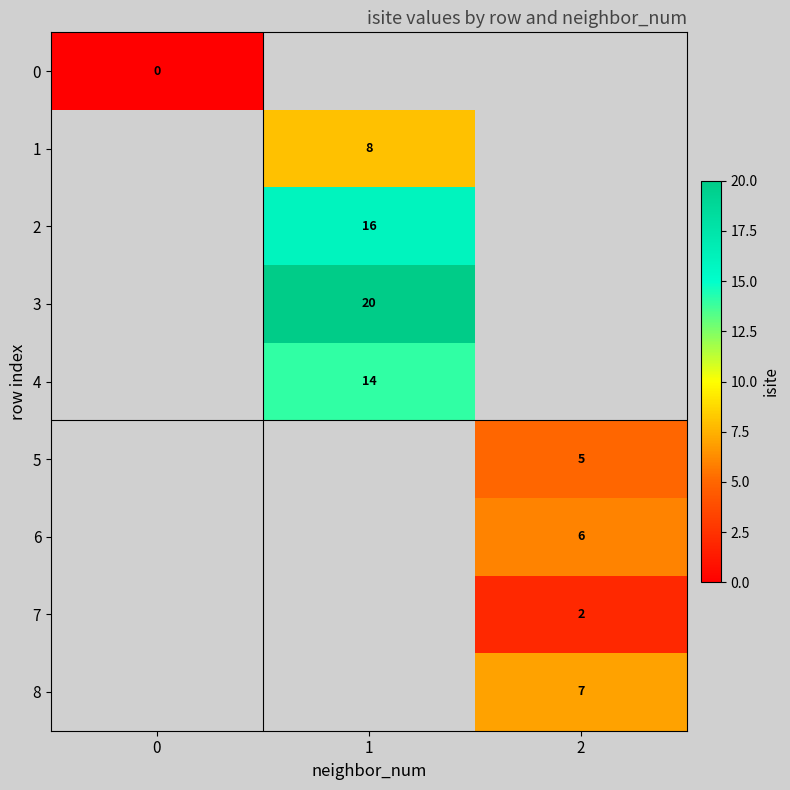

At how many categories does at least one series exceed 6?

2